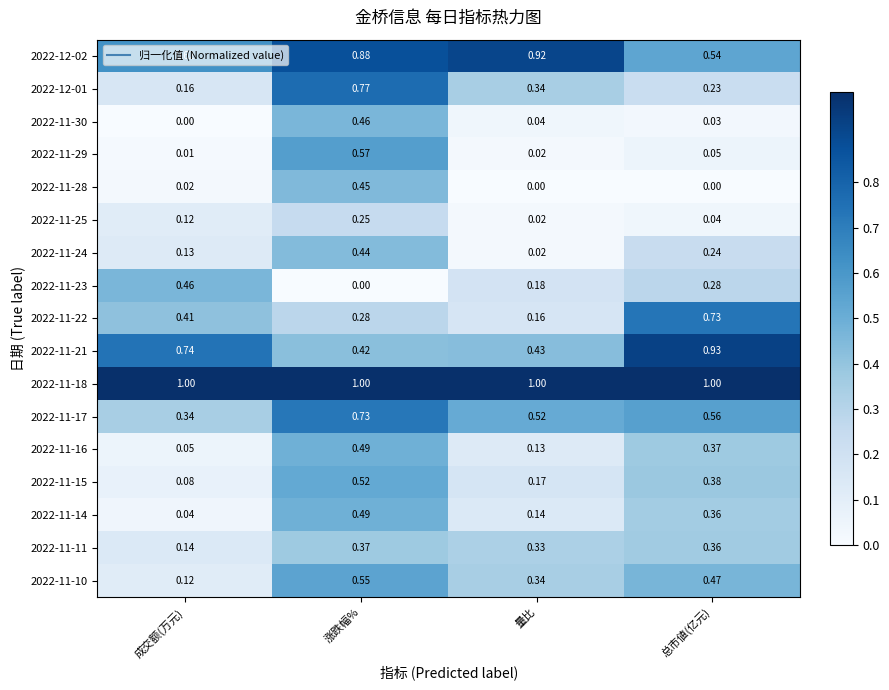

At which label does 2022-11-23 reach its peak?

成交额(万元)